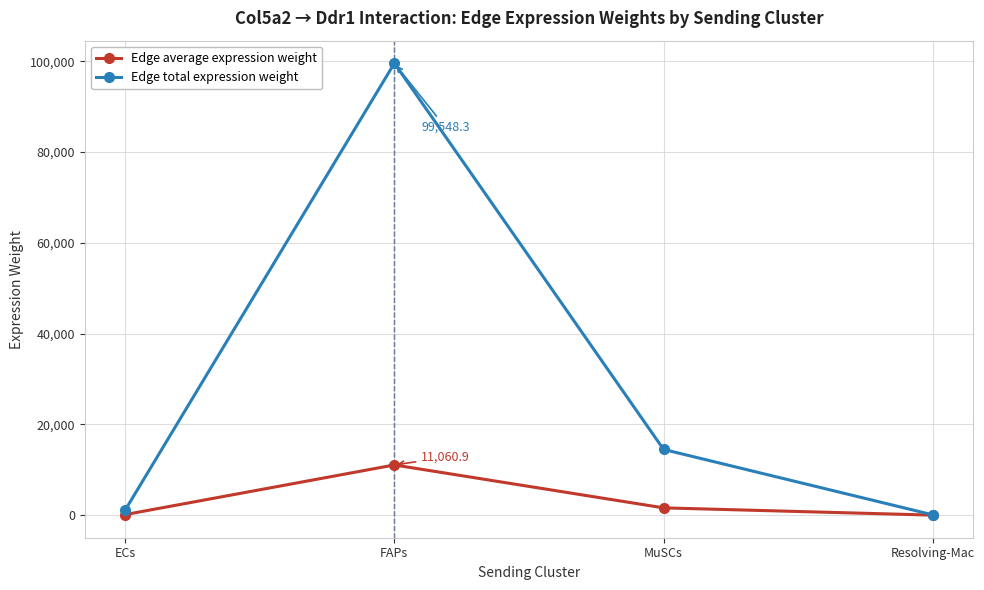

At which label is Edge total expression weight closest to 49809?

MuSCs